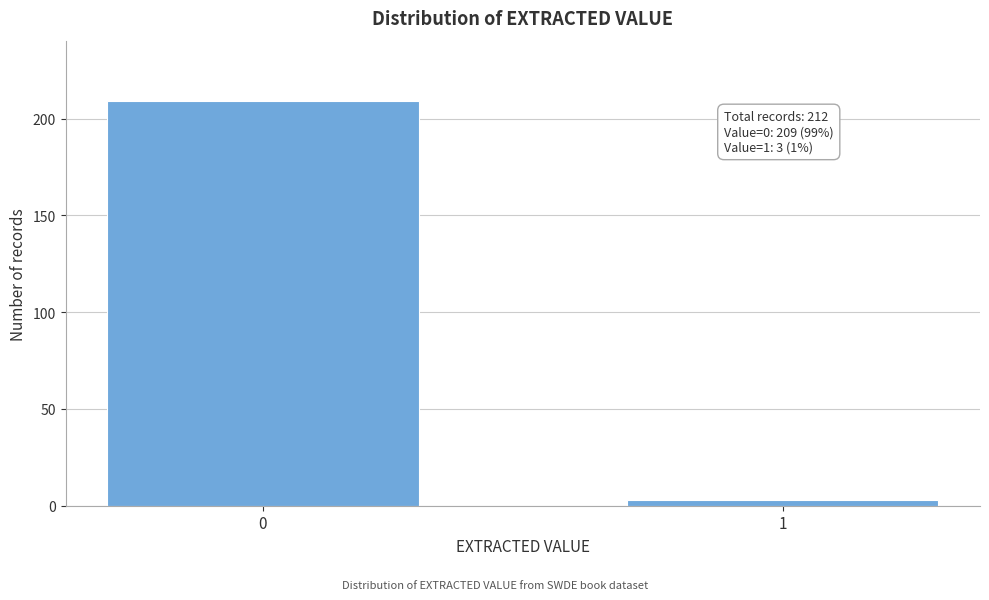

Reading left to right, list all the values displayed in this chart.

0=209	1=3